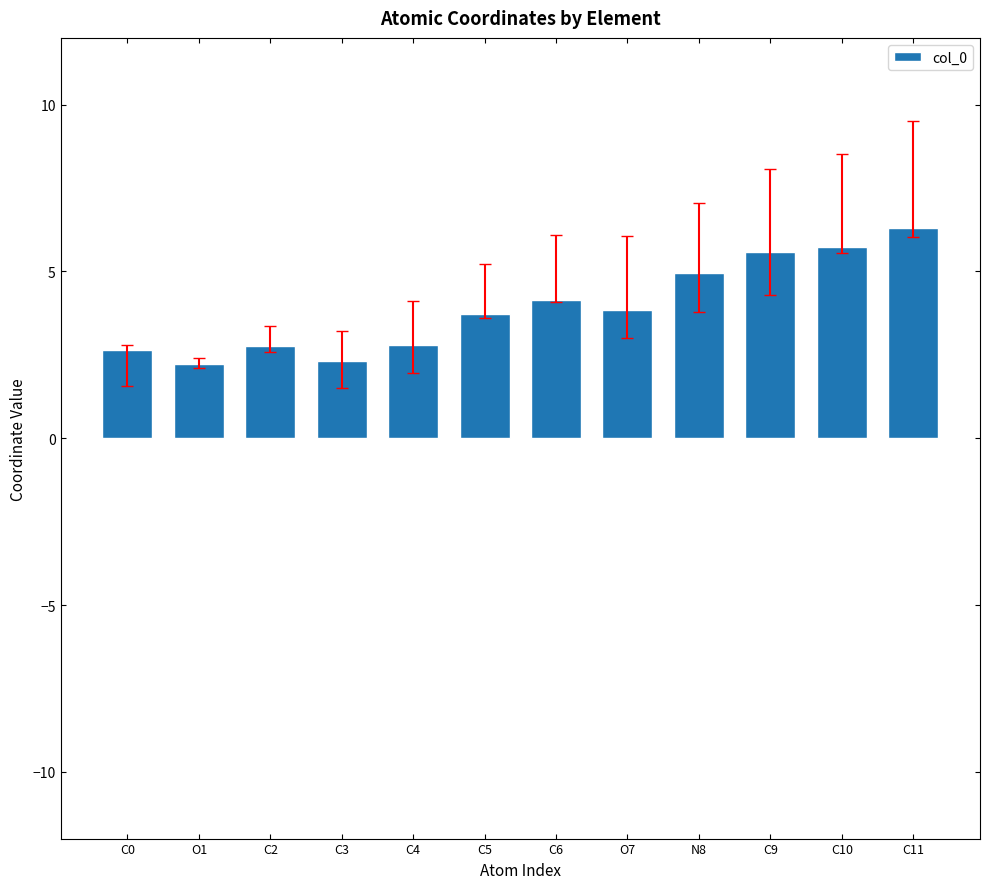

True or false: the data shows 5.8 at C5.

False